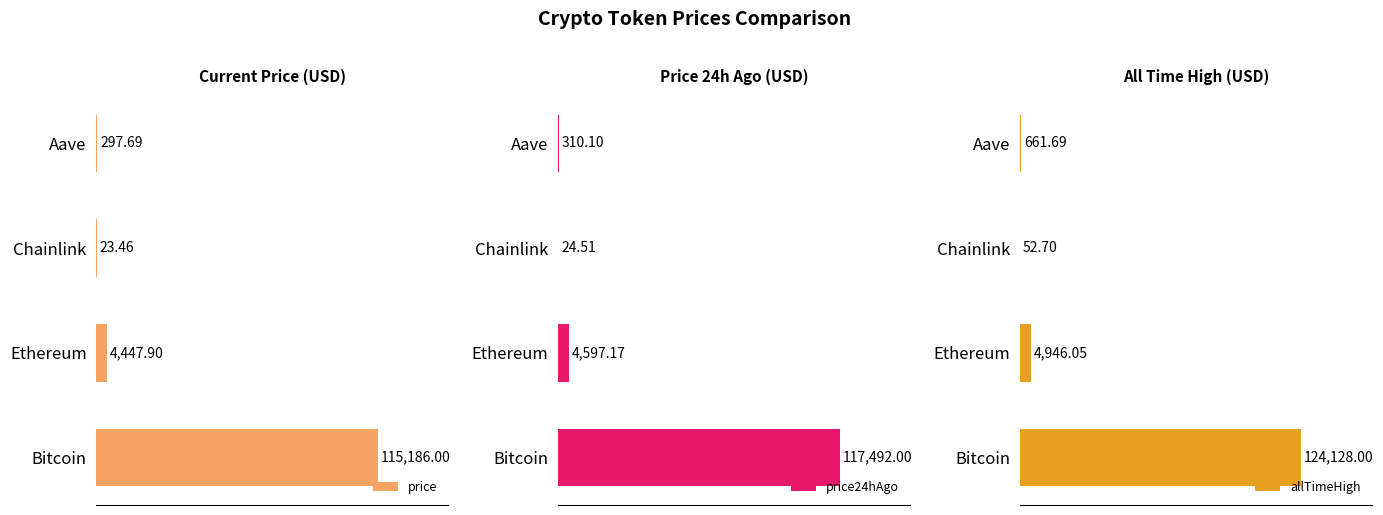

At which label does price reach its peak?

Bitcoin